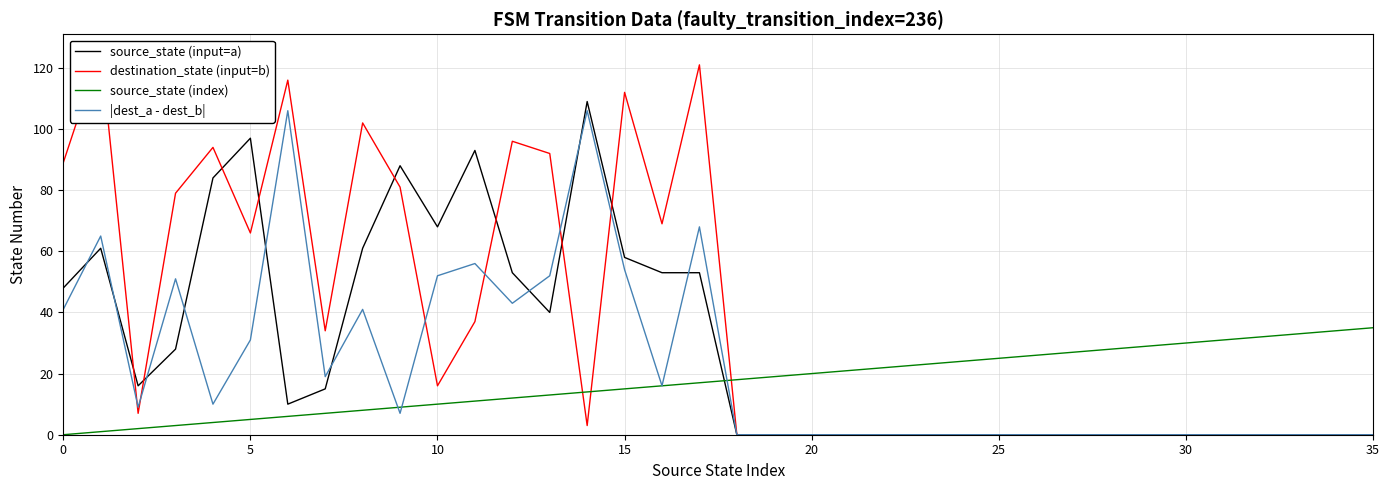

At which category is the sum across all series the highest?

17